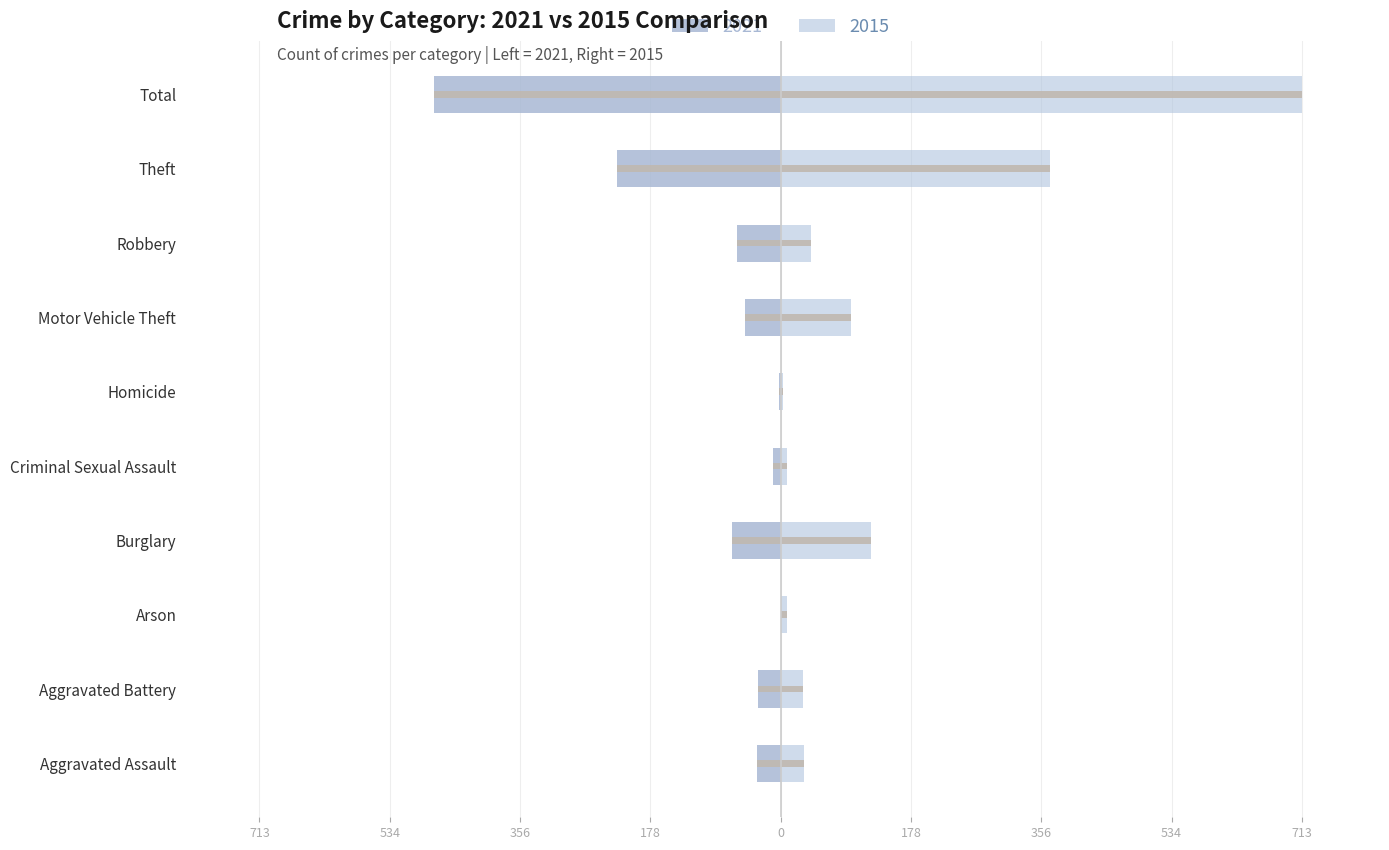

What position from the left is Arson?

3